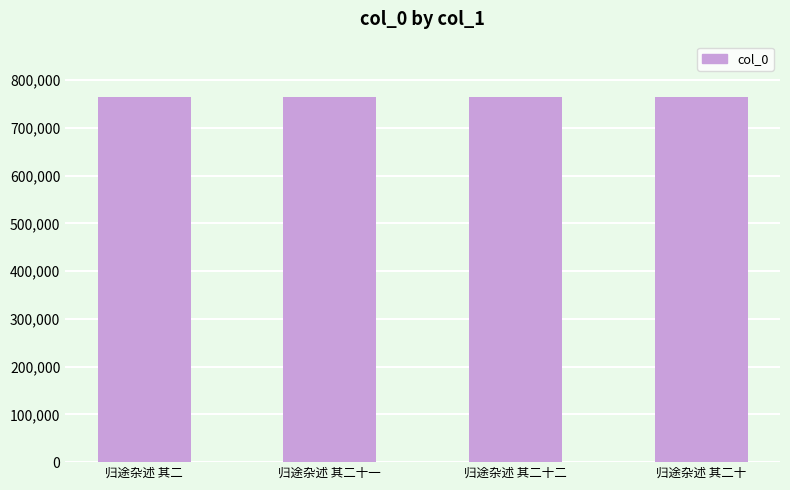

Are the bars grouped side by side (vs. stacked)?

No